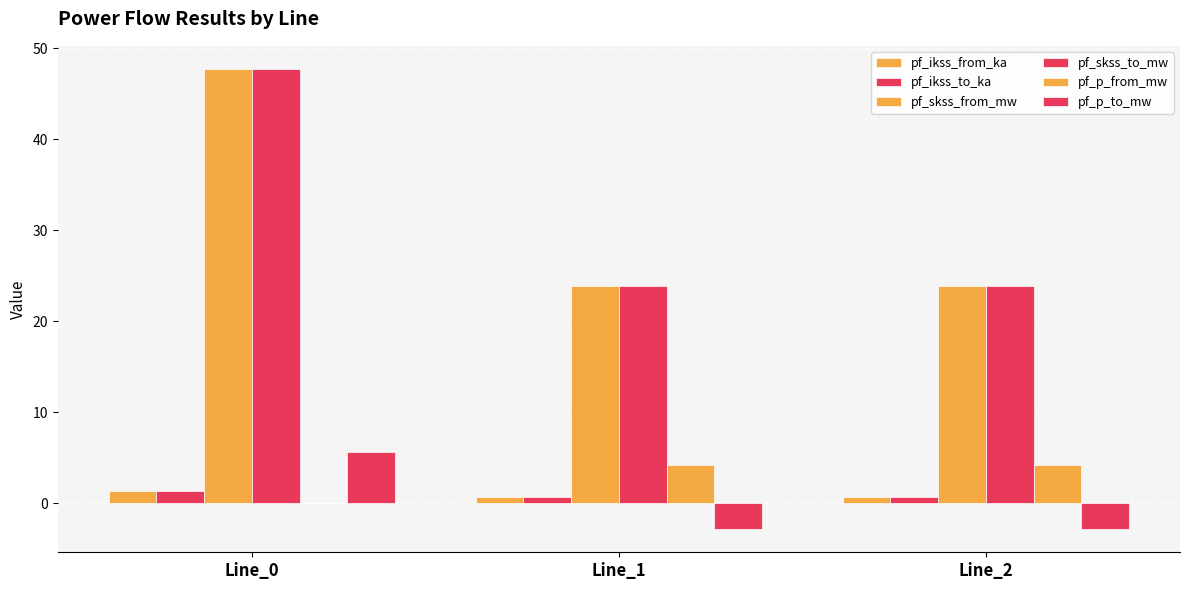

What is the spread (max minus min) of values at Line_1?

26.7